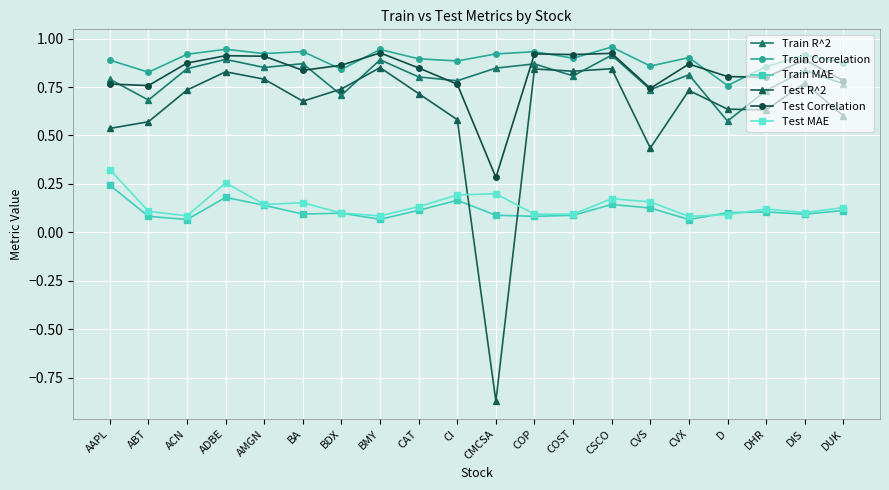

True or false: Test R^2 has more than 0 points higher than both neighbors.

True